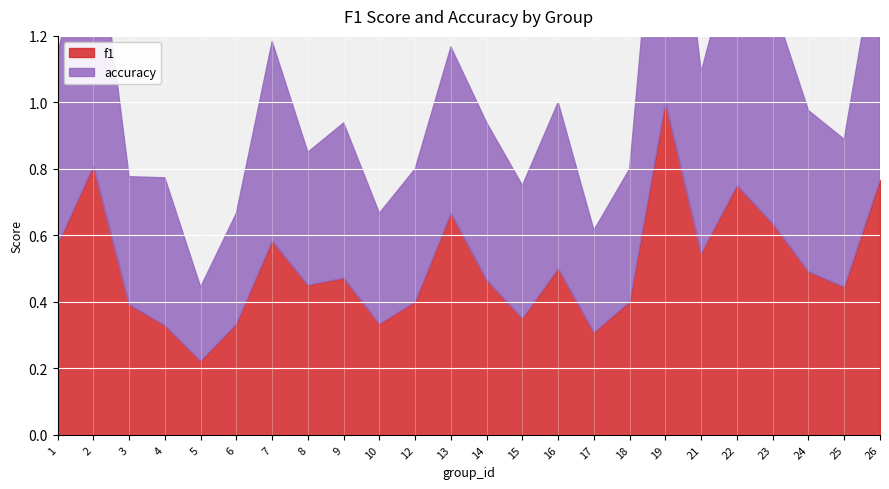

Does the chart display data point markers on the line(s)?

No